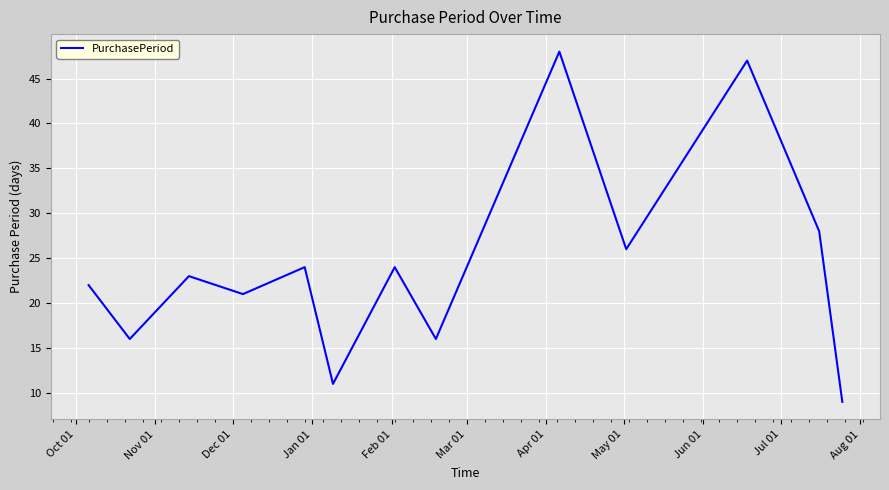

What is the difference between the maximum and minimum values?

39